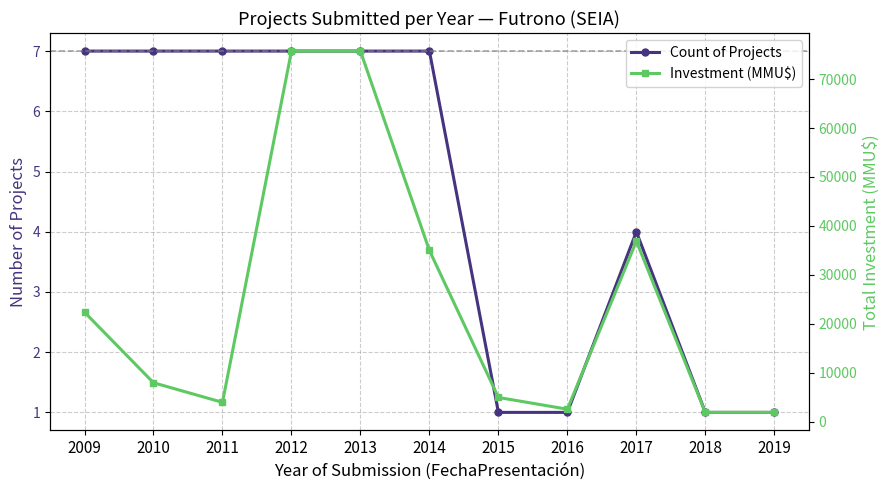

What is the difference between the second highest and second lowest values in the Count of Projects series?

6